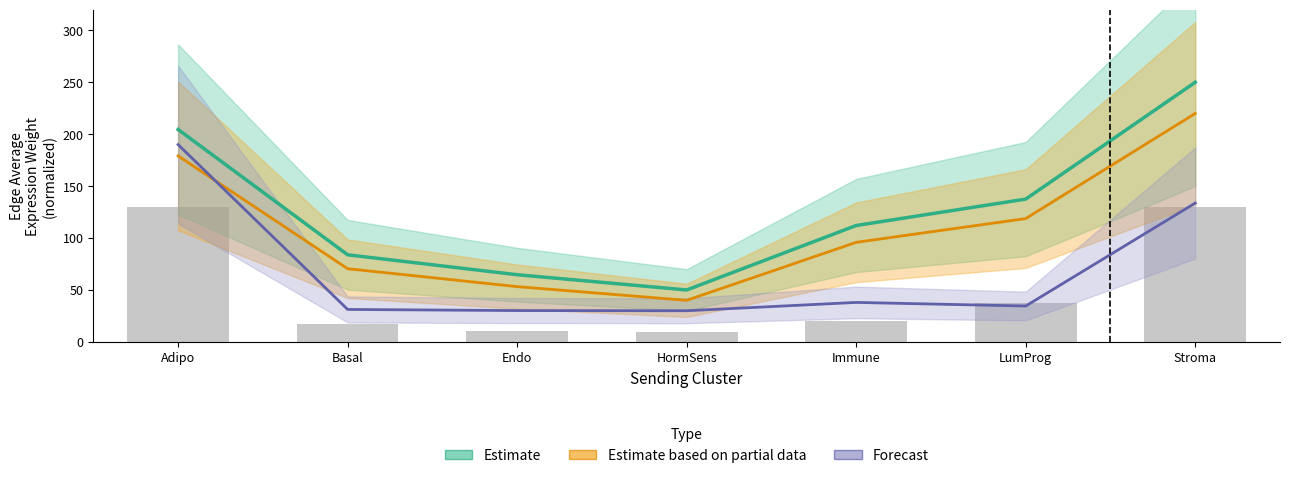

What are all the series names shown in the legend?

Estimate, Estimate based on partial data, Forecast